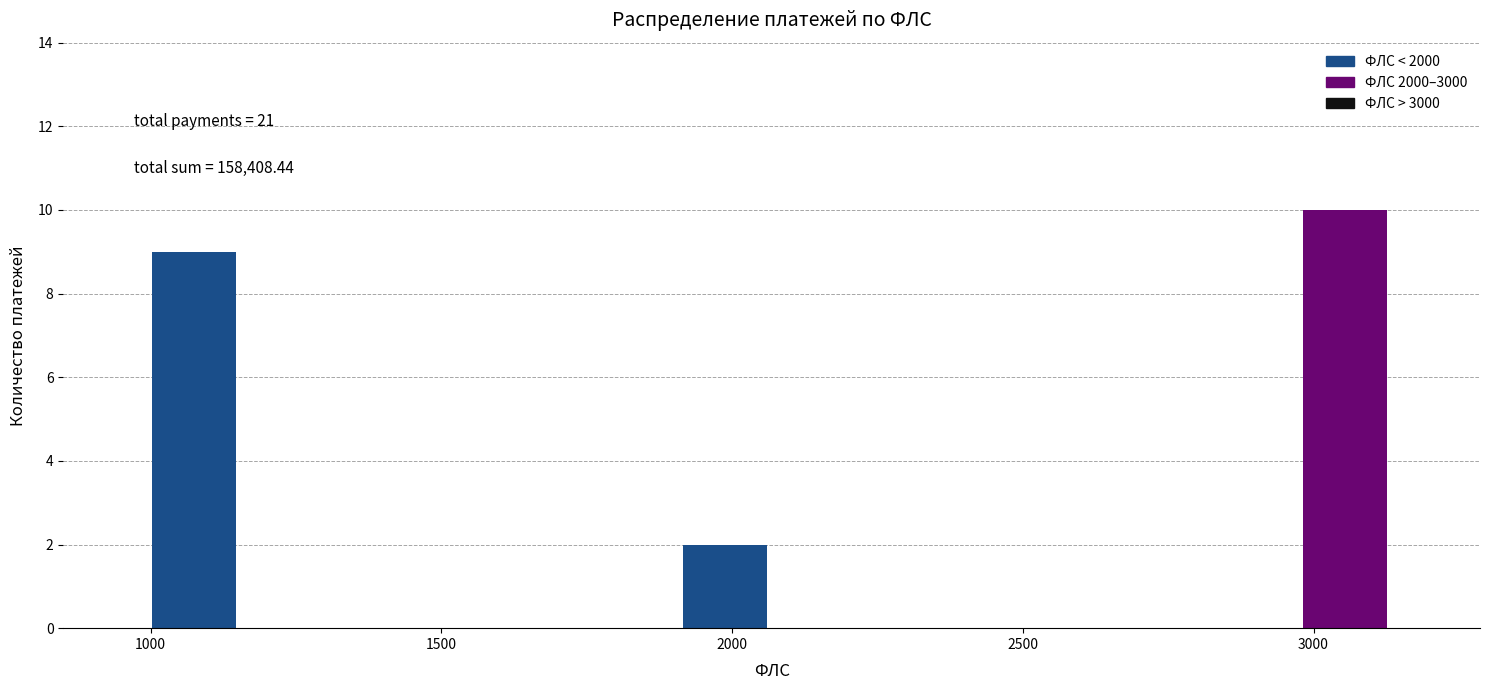

Around what value on the x-axis is the tallest bar? Give the approximate position of its centre, as read against the axis.

3050